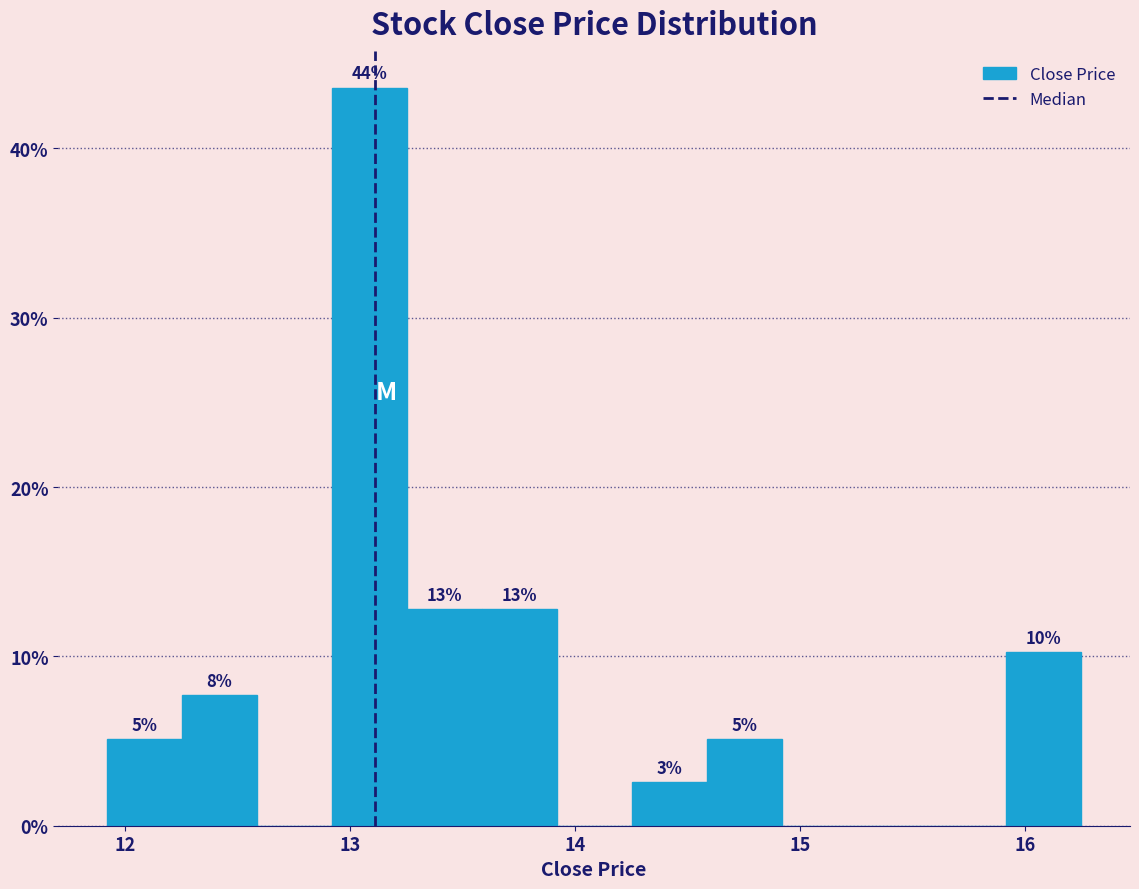

Read against the x-axis, roughly where is the centre of the tallest bar?

13.1